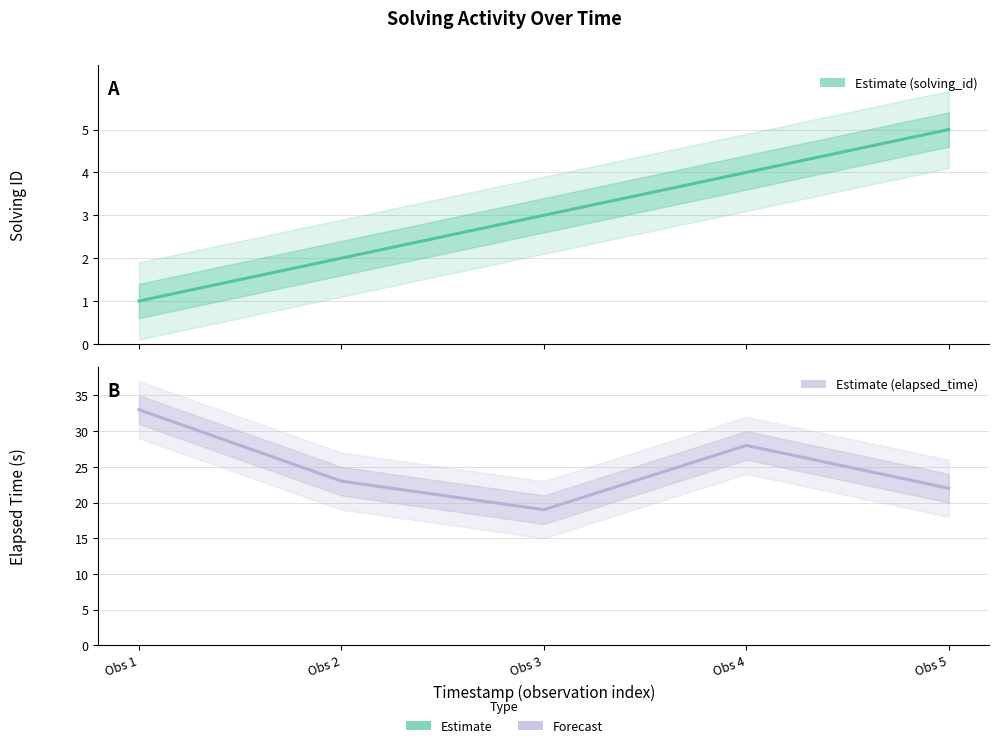

True or false: solving_id and elapsed_time intersect in this chart.

False